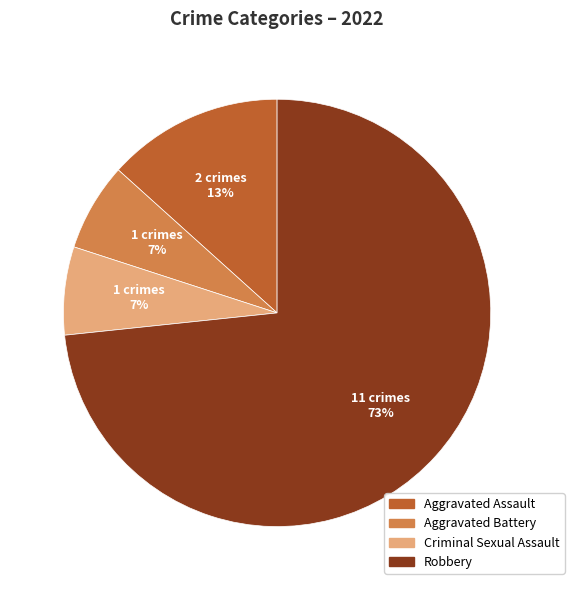

The Aggravated Battery slice represents 20% of the pie. True or false?

False